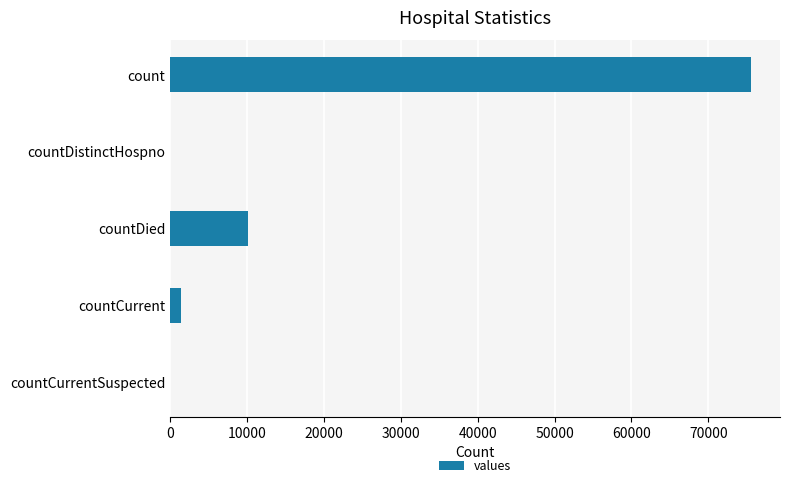

The value at countDied is 2803. True or false?

False